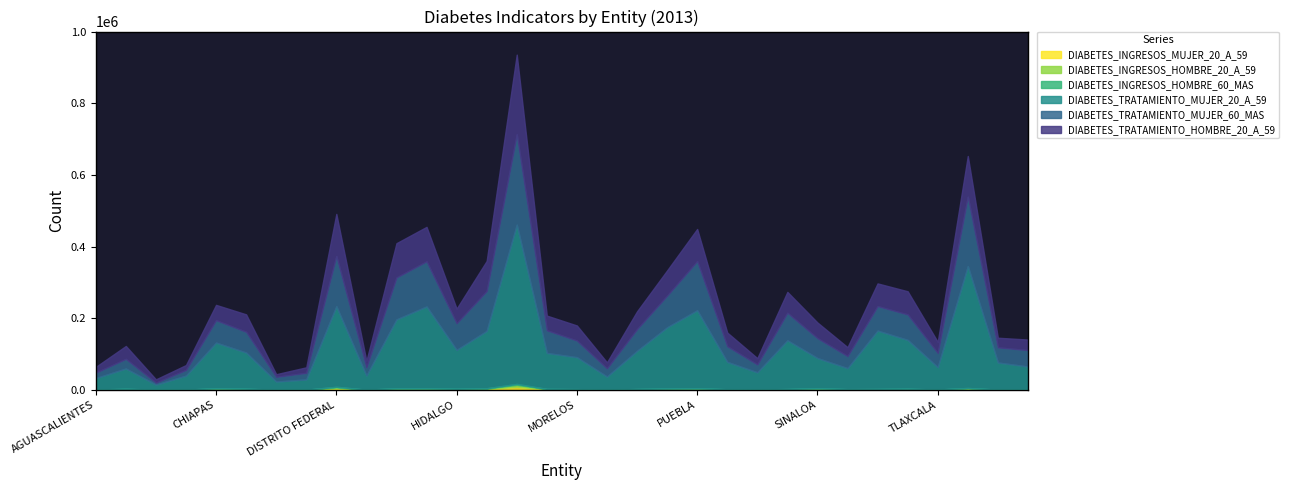

Reading left to right, extract all data points from this chart.

DIABETES_INGRESOS_MUJER_20_A_59: AGUASCALIENTES=570	BAJA CALIFORNIA=1572	BAJA CALIFORNIA SUR=344	CAMPECHE=439	CHIAPAS=2853	CHIHUAHUA=1679	COAHUILA=426	COLIMA=270	DISTRITO FEDERAL=4214	DURANGO=330	GUANAJUATO=2365	GUERRERO=2568	HIDALGO=1765	JALISCO=2303	MEXICO=8802	MICHOACAN=1497	MORELOS=1130	NAYARIT=370	NUEVO LEON=1371	OAXACA=2161	PUEBLA=2716	QUERETARO=962	QUINTANA ROO=681	SAN LUIS POTOSI=1367	SINALOA=2464	SONORA=1153	TABASCO=1518	TAMAULIPAS=1705	TLAXCALA=565	VERACRUZ=3167	YUCATAN=467	ZACATECAS=655
DIABETES_INGRESOS_HOMBRE_20_A_59: AGUASCALIENTES=360	BAJA CALIFORNIA=1091	BAJA CALIFORNIA SUR=248	CAMPECHE=235	CHIAPAS=1200	CHIHUAHUA=1044	COAHUILA=210	COLIMA=208	DISTRITO FEDERAL=3147	DURANGO=203	GUANAJUATO=1474	GUERRERO=1305	HIDALGO=765	JALISCO=1522	MEXICO=5280	MICHOACAN=815	MORELOS=720	NAYARIT=238	NUEVO LEON=829	OAXACA=1175	PUEBLA=1380	QUERETARO=591	QUINTANA ROO=396	SAN LUIS POTOSI=733	SINALOA=1456	SONORA=669	TABASCO=740	TAMAULIPAS=1022	TLAXCALA=362	VERACRUZ=1583	YUCATAN=219	ZACATECAS=423
DIABETES_INGRESOS_HOMBRE_60_MAS: AGUASCALIENTES=102	BAJA CALIFORNIA=476	BAJA CALIFORNIA SUR=67	CAMPECHE=78	CHIAPAS=585	CHIHUAHUA=534	COAHUILA=91	COLIMA=92	DISTRITO FEDERAL=1368	DURANGO=125	GUANAJUATO=732	GUERRERO=648	HIDALGO=509	JALISCO=827	MEXICO=2546	MICHOACAN=426	MORELOS=327	NAYARIT=129	NUEVO LEON=250	OAXACA=440	PUEBLA=559	QUERETARO=243	QUINTANA ROO=131	SAN LUIS POTOSI=305	SINALOA=813	SONORA=299	TABASCO=210	TAMAULIPAS=562	TLAXCALA=130	VERACRUZ=618	YUCATAN=90	ZACATECAS=208
DIABETES_TRATAMIENTO_MUJER_20_A_59: AGUASCALIENTES=31920	BAJA CALIFORNIA=56527	BAJA CALIFORNIA SUR=14145	CAMPECHE=38982	CHIAPAS=127276	CHIHUAHUA=100919	COAHUILA=22531	COLIMA=28640	DISTRITO FEDERAL=224750	DURANGO=39345	GUANAJUATO=192169	GUERRERO=228330	HIDALGO=108576	JALISCO=159975	MEXICO=444409	MICHOACAN=100327	MORELOS=89044	NAYARIT=36454	NUEVO LEON=106483	OAXACA=170855	PUEBLA=217475	QUERETARO=76328	QUINTANA ROO=47810	SAN LUIS POTOSI=135970	SINALOA=84095	SONORA=58546	TABASCO=162988	TAMAULIPAS=136233	TLAXCALA=62365	VERACRUZ=340040	YUCATAN=75670	ZACATECAS=63957
DIABETES_TRATAMIENTO_MUJER_60_MAS: AGUASCALIENTES=15133	BAJA CALIFORNIA=26948	BAJA CALIFORNIA SUR=5471	CAMPECHE=15978	CHIAPAS=62518	CHIHUAHUA=57878	COAHUILA=13219	COLIMA=18445	DISTRITO FEDERAL=139980	DURANGO=23159	GUANAJUATO=117048	GUERRERO=125942	HIDALGO=74513	JALISCO=111356	MEXICO=252048	MICHOACAN=63355	MORELOS=46531	NAYARIT=23075	NUEVO LEON=60596	OAXACA=88362	PUEBLA=137227	QUERETARO=43676	QUINTANA ROO=22034	SAN LUIS POTOSI=76821	SINALOA=55573	SONORA=33752	TABASCO=68431	TAMAULIPAS=71075	TLAXCALA=39758	VERACRUZ=193723	YUCATAN=42228	ZACATECAS=45762
DIABETES_TRATAMIENTO_HOMBRE_20_A_59: AGUASCALIENTES=16102	BAJA CALIFORNIA=35930	BAJA CALIFORNIA SUR=9132	CAMPECHE=13586	CHIAPAS=42771	CHIHUAHUA=48716	COAHUILA=7260	COLIMA=15363	DISTRITO FEDERAL=117622	DURANGO=17816	GUANAJUATO=95619	GUERRERO=96112	HIDALGO=40523	JALISCO=83913	MEXICO=222511	MICHOACAN=40897	MORELOS=41996	NAYARIT=16619	NUEVO LEON=49655	OAXACA=70364	PUEBLA=89716	QUERETARO=38186	QUINTANA ROO=17563	SAN LUIS POTOSI=58309	SINALOA=43585	SONORA=24745	TABASCO=63256	TAMAULIPAS=64612	TLAXCALA=30851	VERACRUZ=113642	YUCATAN=26874	ZACATECAS=29455